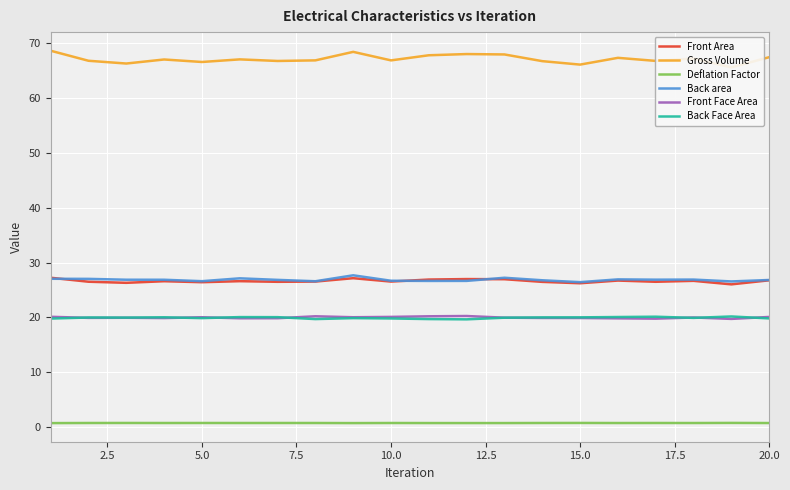

What is the average value of the Back Face Area series?

19.9